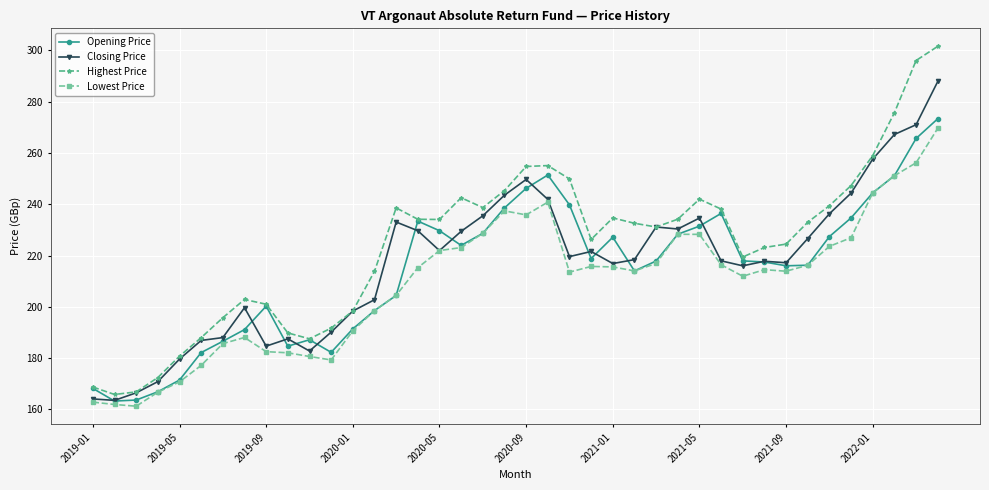

What is the minimum value shown in the chart?

161.2